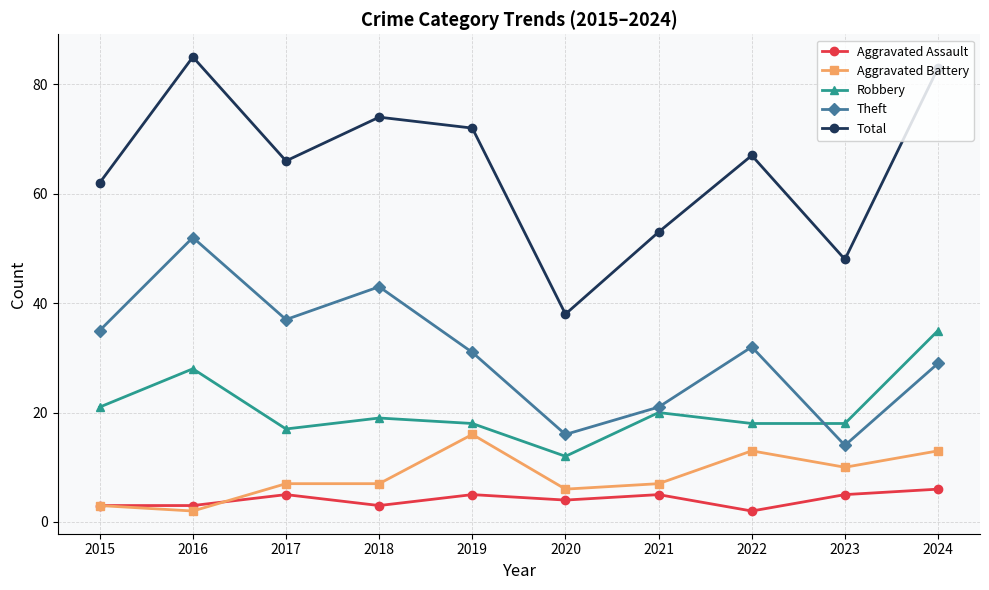

What is the approximate value of Aggravated Battery at 2016?

2